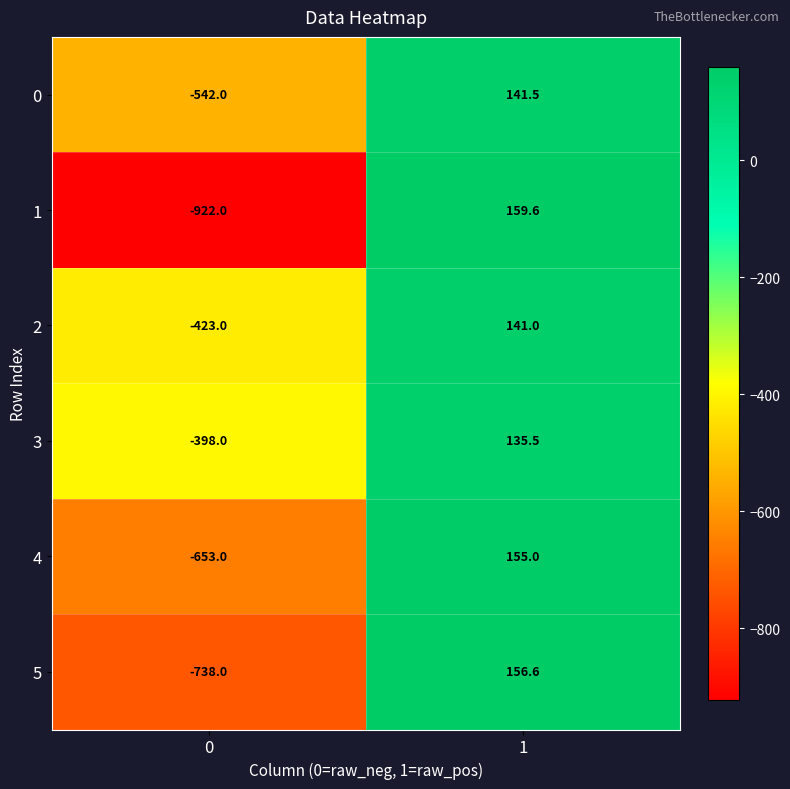

What is the difference between the 2 values at 1 and 0?

564.0